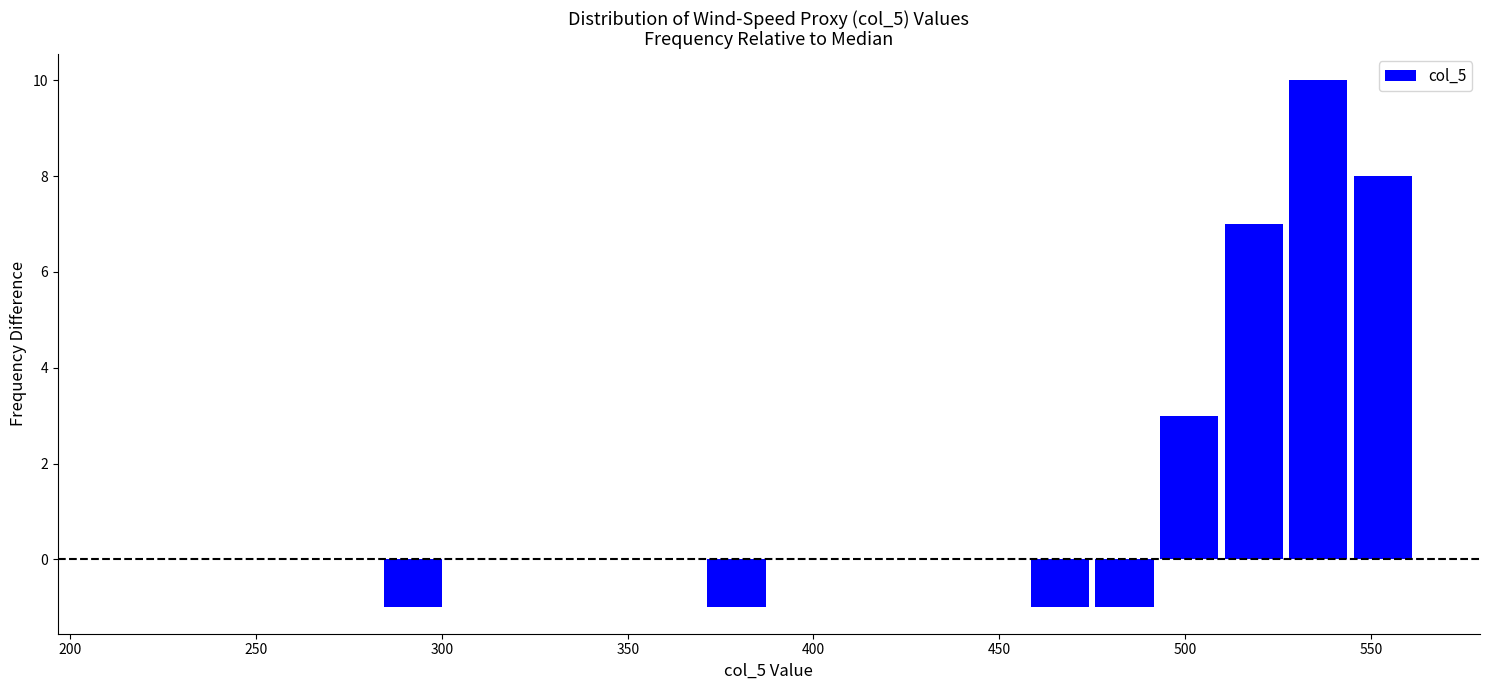

Read against the x-axis, roughly where is the centre of the tallest bar?

535